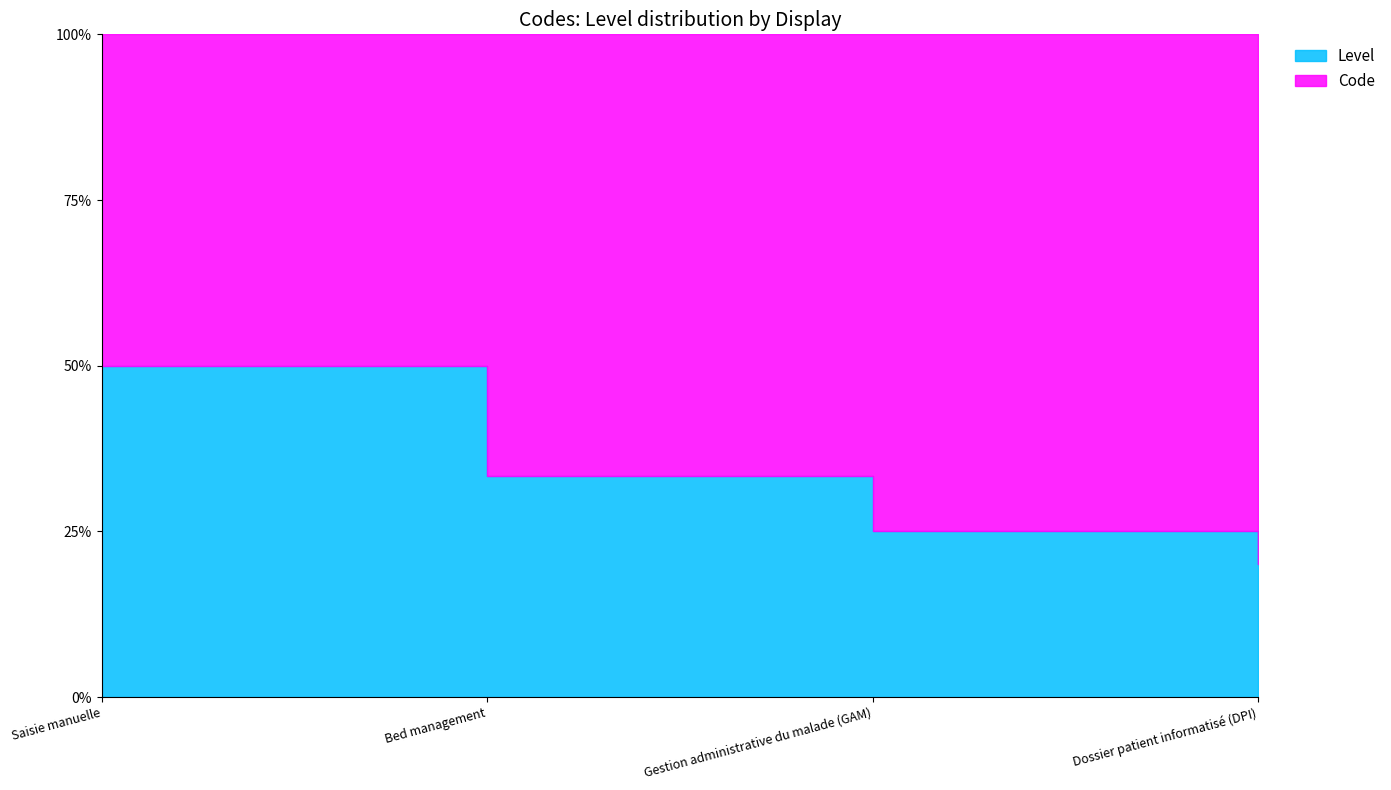

Reading left to right, transcribe all the data shown in this chart.

Code: 1	2	3	4
Level: 1	1	1	1